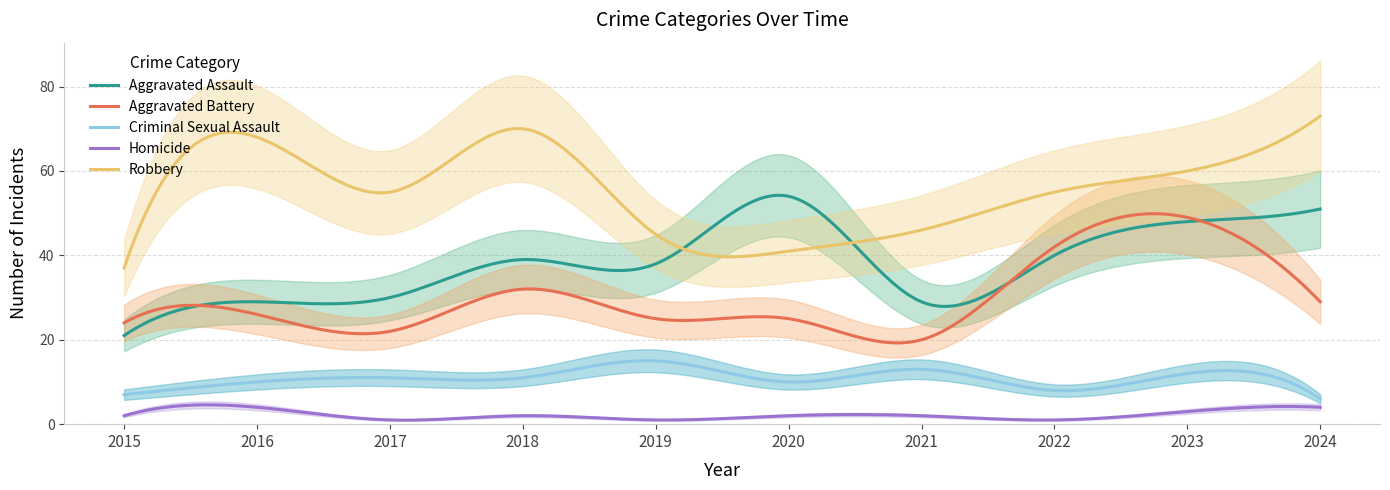

True or false: Homicide and Aggravated Battery cross at least once.

False